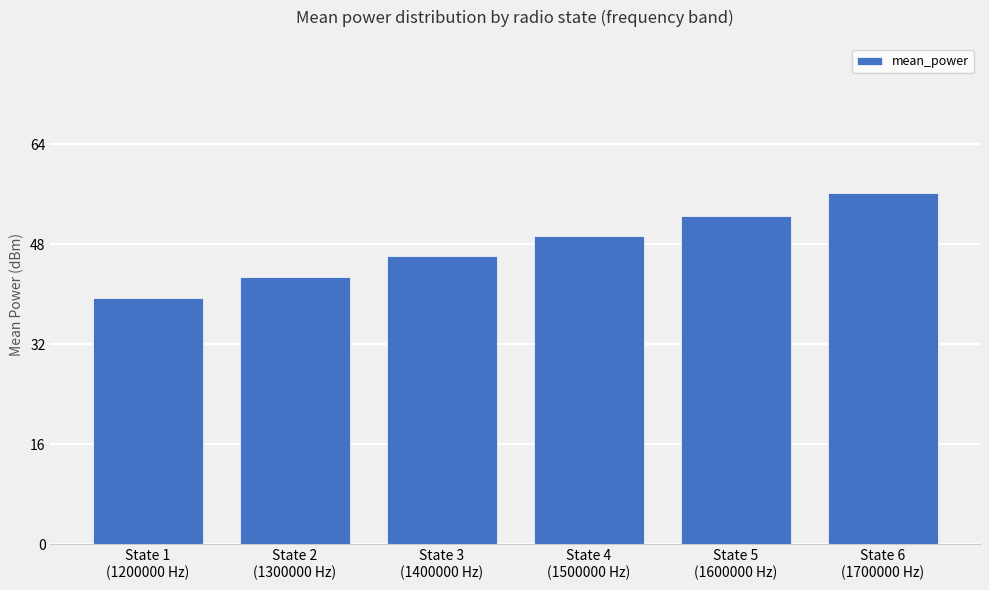

What is the difference between the maximum and minimum values?

16.8